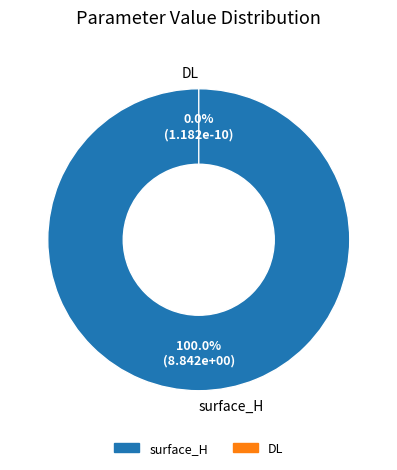

Is the sum of surface_H and DL greater than half?

Yes